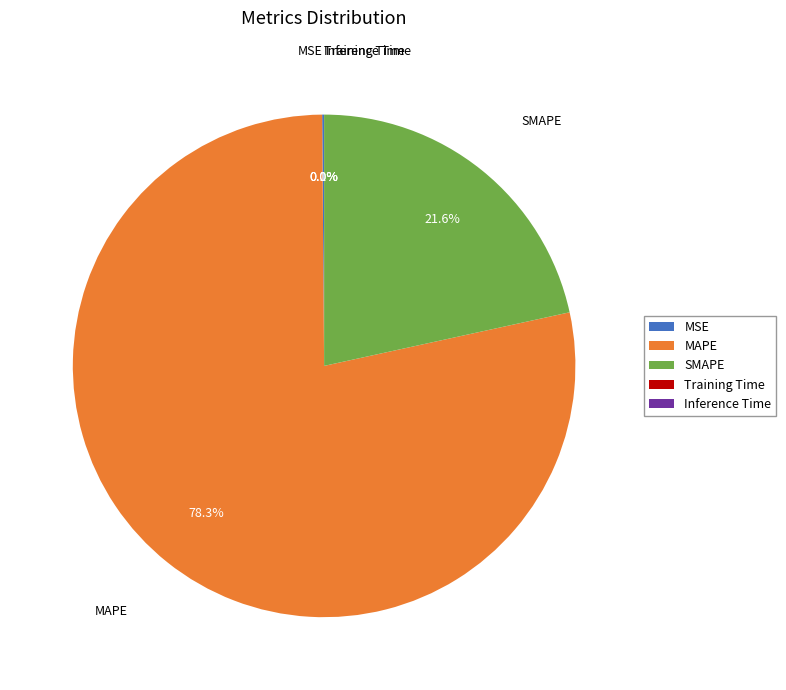

What portion of the pie excludes SMAPE?

78.4%